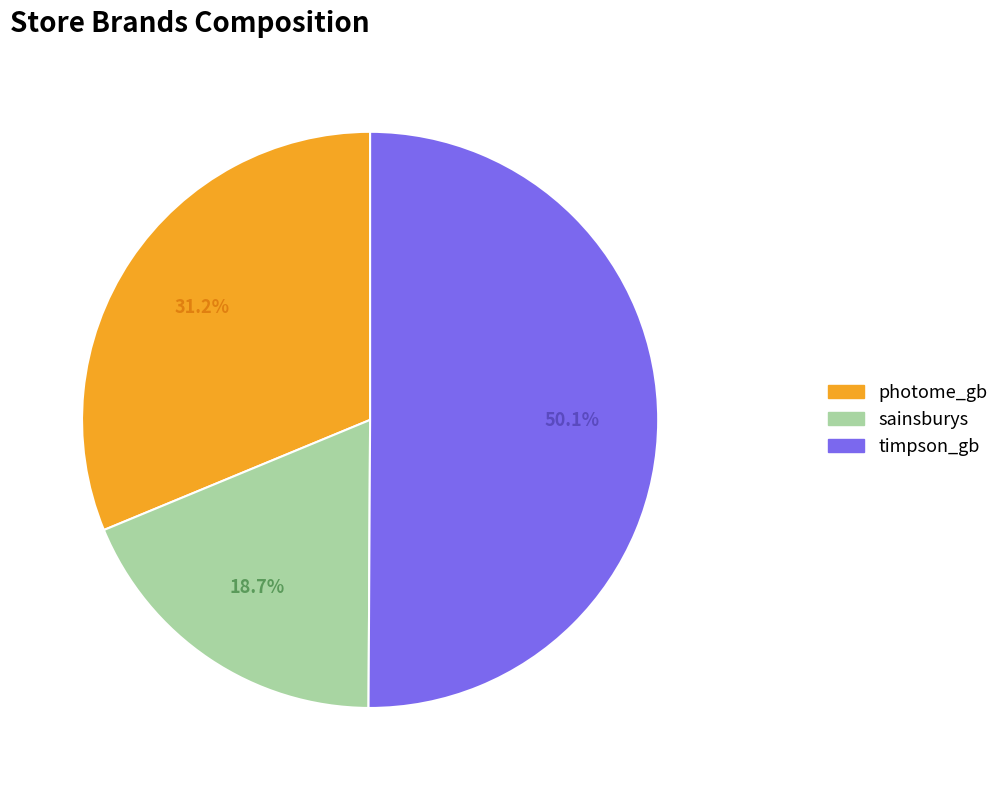

What percentage is the sainsburys slice, to the nearest percent?

19%